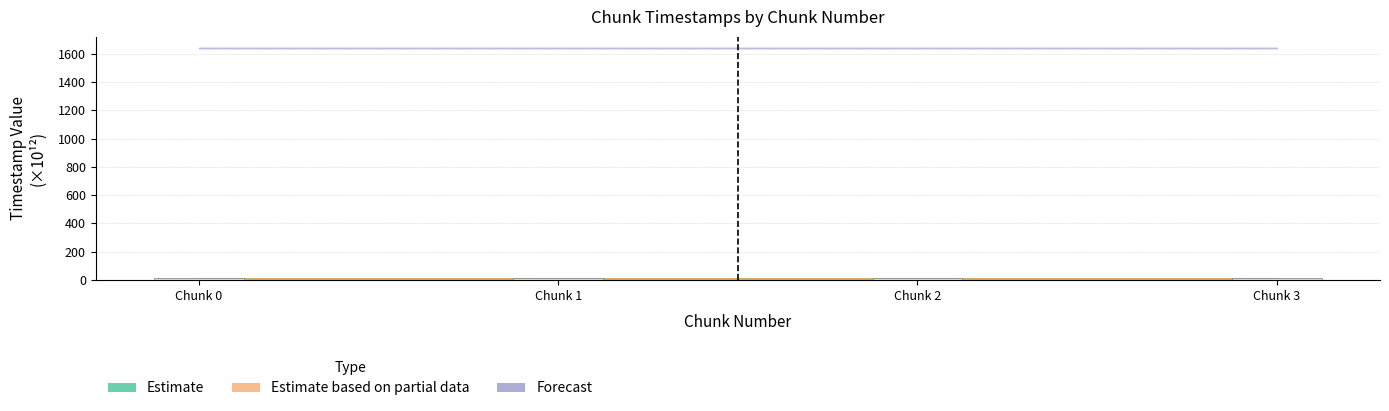

What is the average value?

10.7